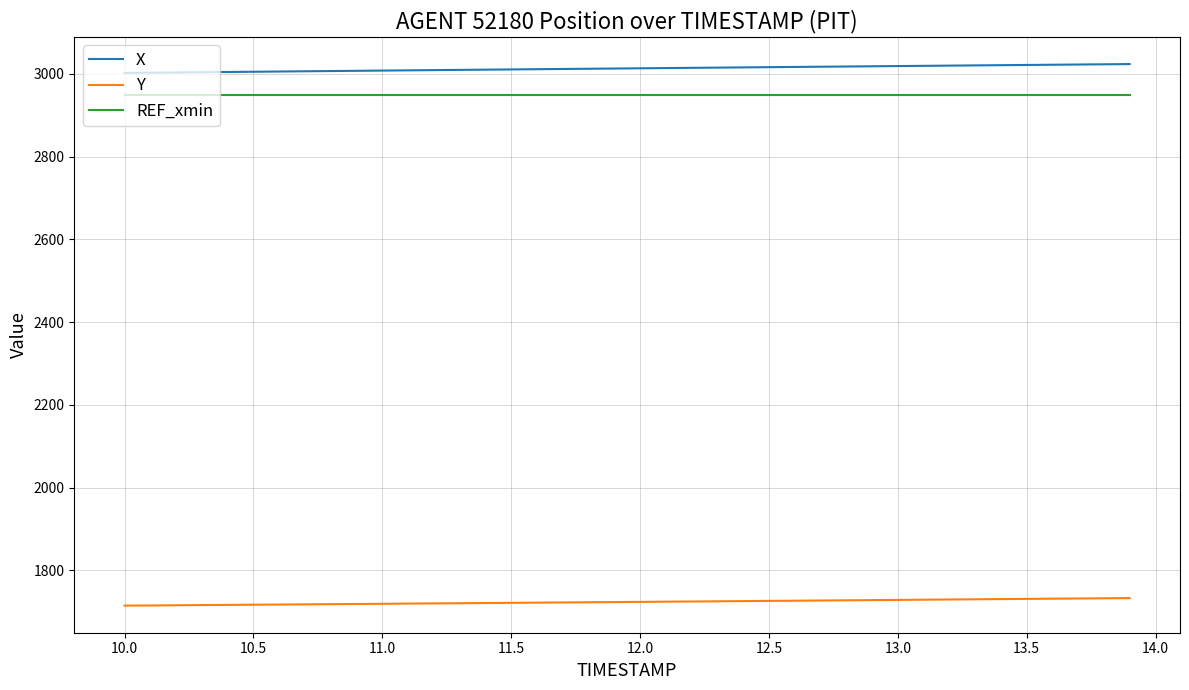

What is the smallest value displayed?

1714.8